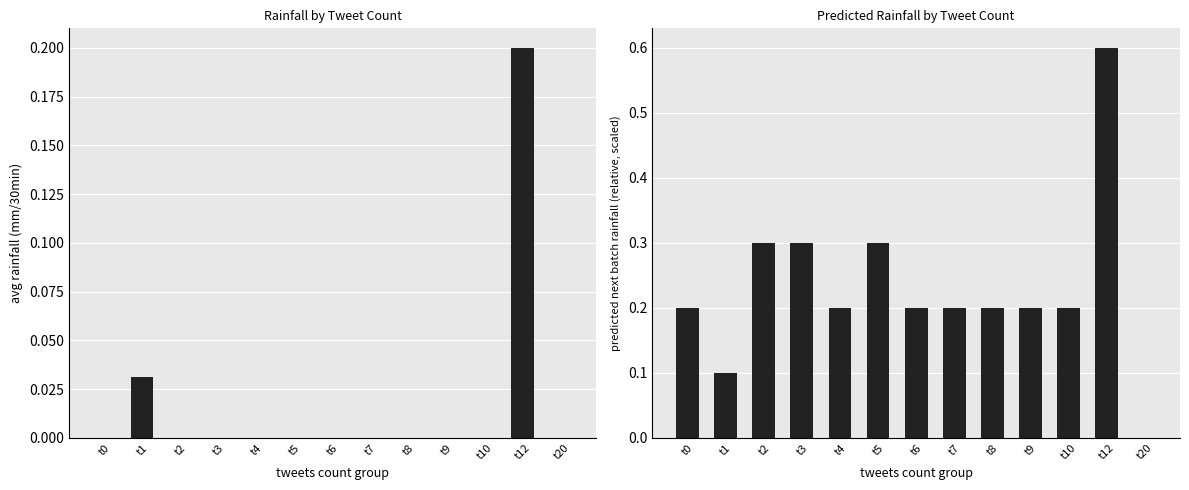

Between t3 and t8, which series saw the biggest shift?

predicted rainfall (scaled)